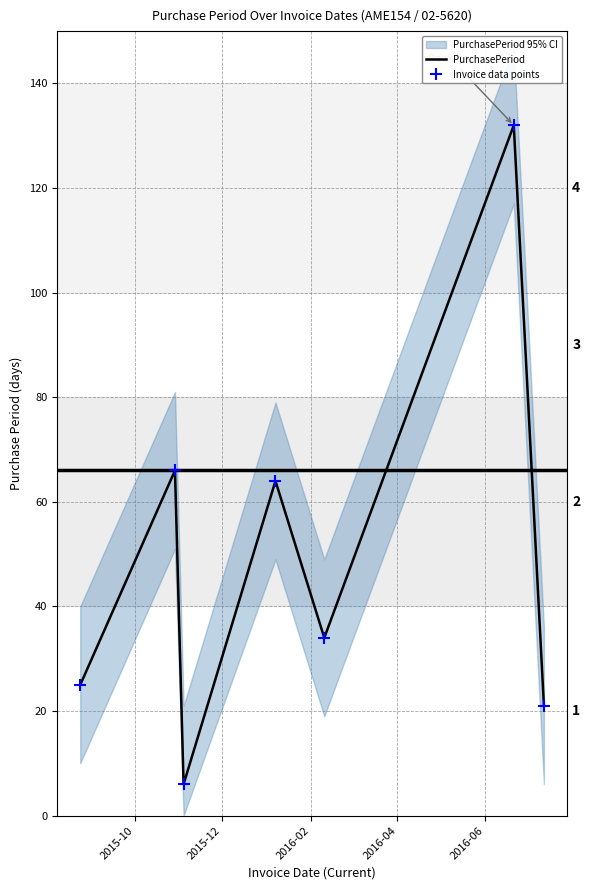

Which series has the largest total across all categories?

PurchasePeriod